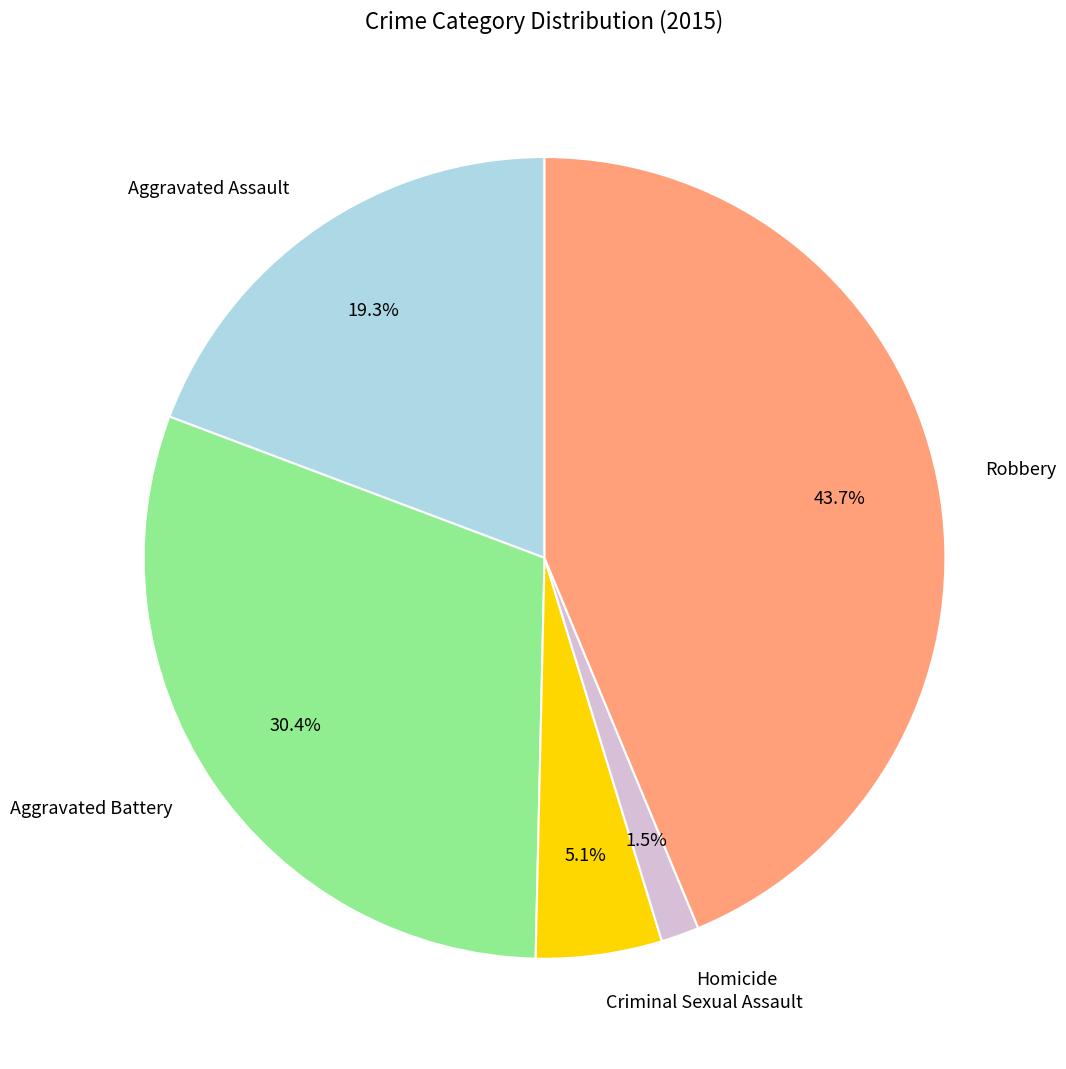

Between Aggravated Battery and Robbery, which is larger?

Robbery